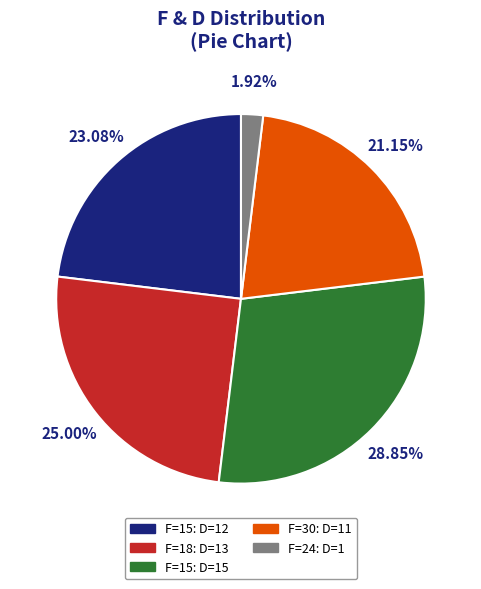

Is there any slice that represents more than half of the pie?

No